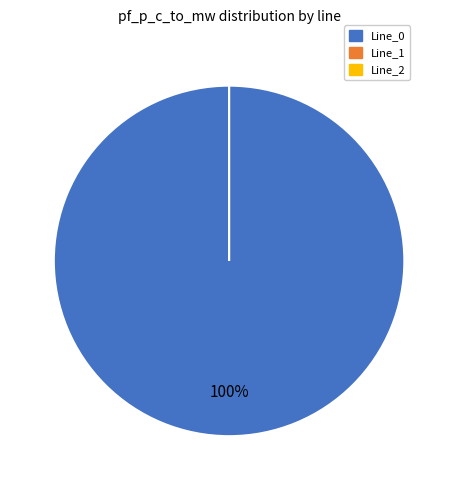

Count the number of slices in the pie.

3